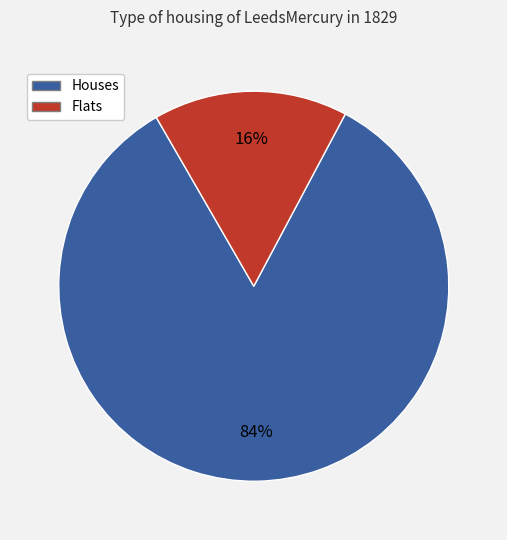

Is it true that Houses is 71% of the pie?

False